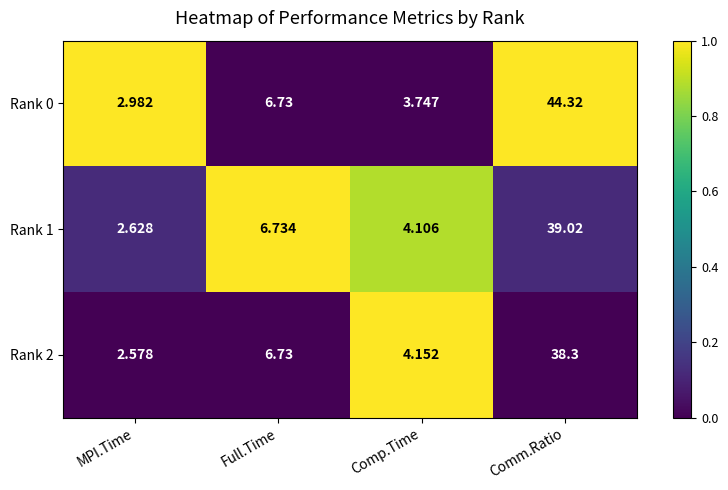

At which category is the sum across all series the highest?

Comm.Ratio